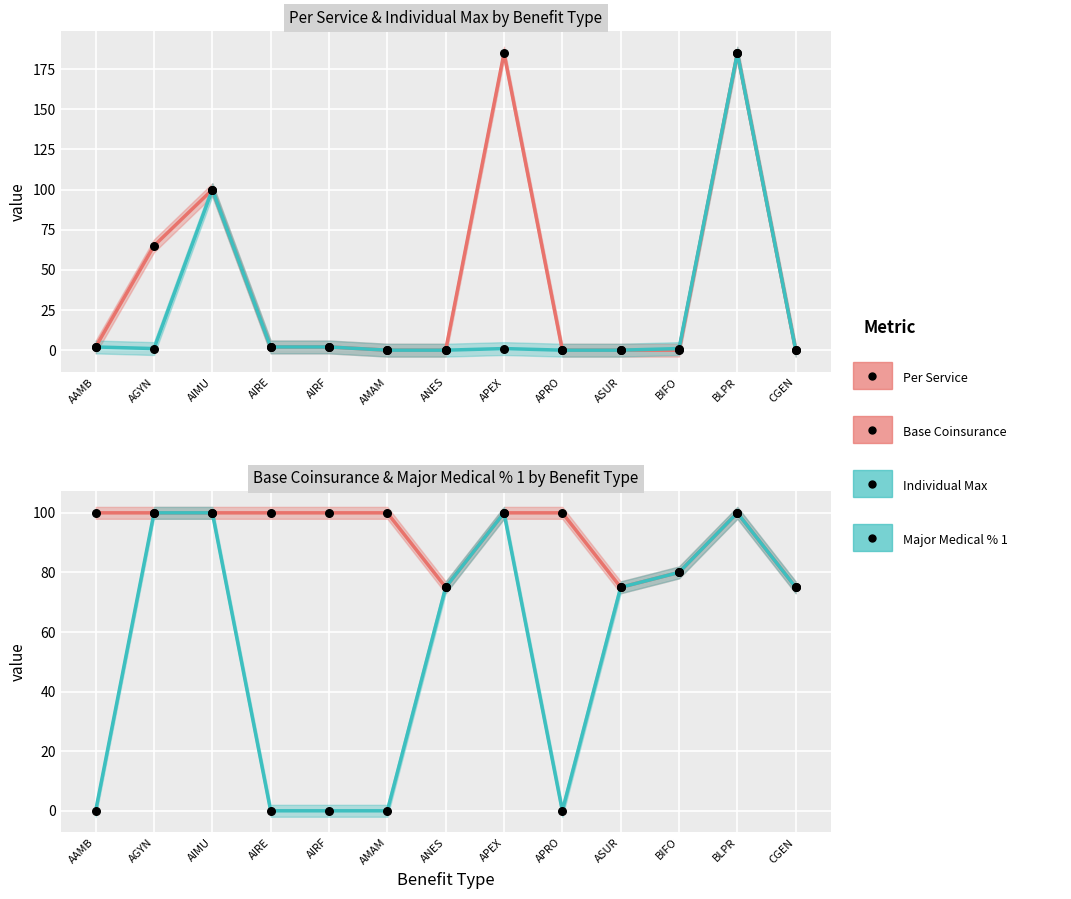

Which series has the largest total across all categories?

Base Coinsurance